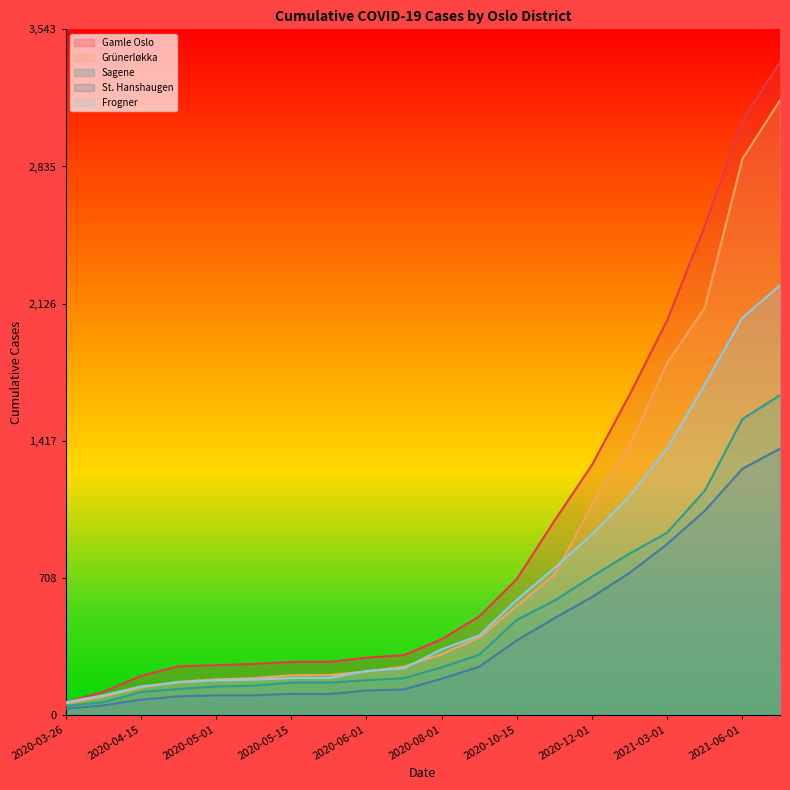

Reading left to right, list all the values displayed in this chart.

Gamle Oslo: 2020-03-26=67	2020-03-30=120	2020-04-15=202	2020-04-26=252	2020-05-01=258	2020-05-08=264	2020-05-15=275	2020-05-17=275	2020-06-01=297	2020-06-15=310	2020-08-01=392	2020-09-01=510	2020-10-15=703	2020-11-15=1004	2020-12-01=1293	2021-01-15=1656	2021-03-01=2040	2021-04-15=2530	2021-06-01=3072	2021-07-01=3375
Grünerløkka: 2020-03-26=59	2020-03-30=96	2020-04-15=143	2020-04-26=172	2020-05-01=185	2020-05-08=191	2020-05-15=206	2020-05-17=207	2020-06-01=226	2020-06-15=251	2020-08-01=315	2020-09-01=401	2020-10-15=564	2020-11-15=725	2020-12-01=1086	2021-01-15=1391	2021-03-01=1820	2021-04-15=2105	2021-06-01=2874	2021-07-01=3177
Sagene: 2020-03-26=47	2020-03-30=66	2020-04-15=119	2020-04-26=135	2020-05-01=148	2020-05-08=152	2020-05-15=168	2020-05-17=168	2020-06-01=180	2020-06-15=191	2020-08-01=247	2020-09-01=312	2020-10-15=492	2020-11-15=591	2020-12-01=716	2021-01-15=835	2021-03-01=943	2021-04-15=1160	2021-06-01=1530	2021-07-01=1653
St. Hanshaugen: 2020-03-26=33	2020-03-30=50	2020-04-15=80	2020-04-26=97	2020-05-01=102	2020-05-08=102	2020-05-15=110	2020-05-17=109	2020-06-01=127	2020-06-15=133	2020-08-01=188	2020-09-01=250	2020-10-15=386	2020-11-15=501	2020-12-01=610	2021-01-15=735	2021-03-01=884	2021-04-15=1056	2021-06-01=1273	2021-07-01=1377
Frogner: 2020-03-26=67	2020-03-30=102	2020-04-15=148	2020-04-26=170	2020-05-01=180	2020-05-08=183	2020-05-15=192	2020-05-17=192	2020-06-01=228	2020-06-15=242	2020-08-01=340	2020-09-01=412	2020-10-15=596	2020-11-15=760	2020-12-01=934	2021-01-15=1131	2021-03-01=1379	2021-04-15=1709	2021-06-01=2053	2021-07-01=2221